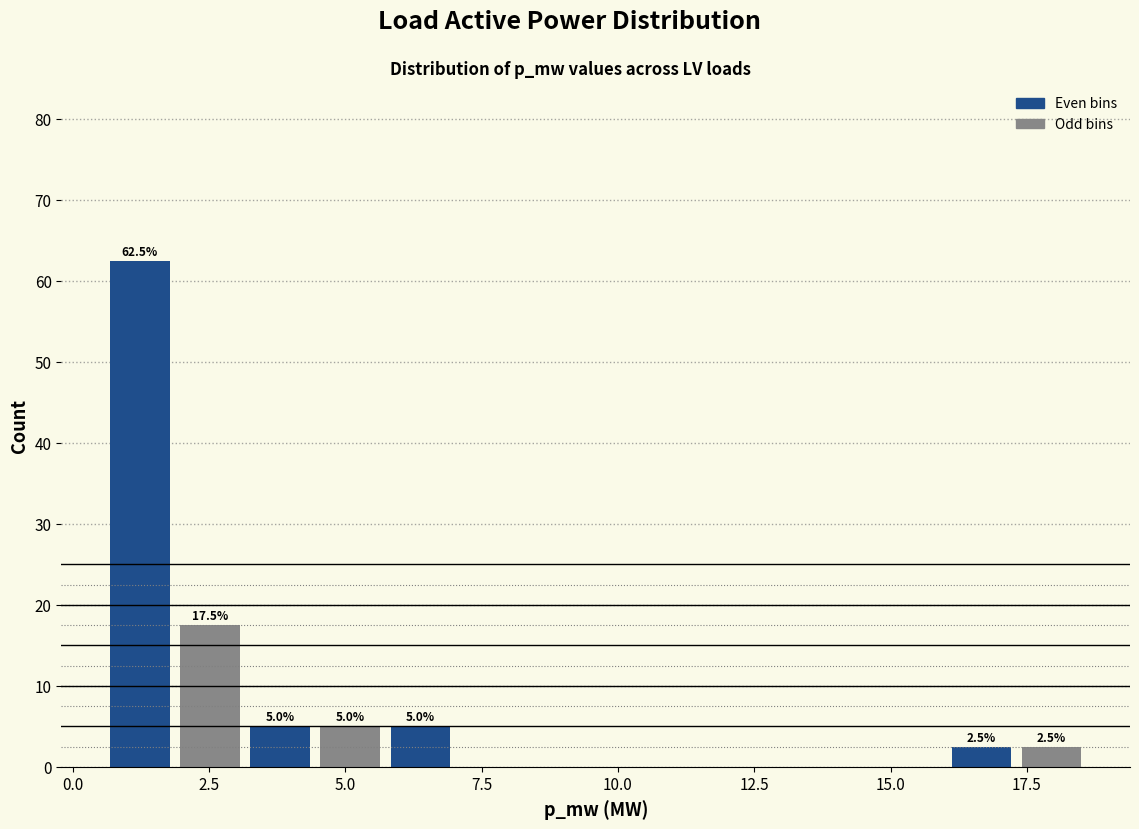

Around what value on the x-axis is the tallest bar? Give the approximate position of its centre, as read against the axis.

1.0